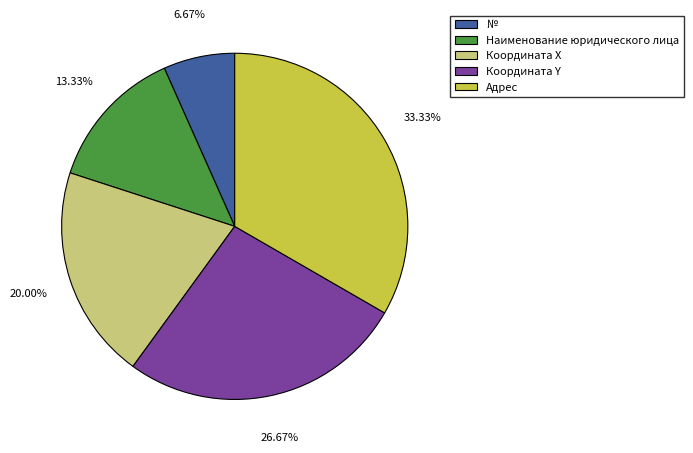

How many segments does this pie chart have?

5